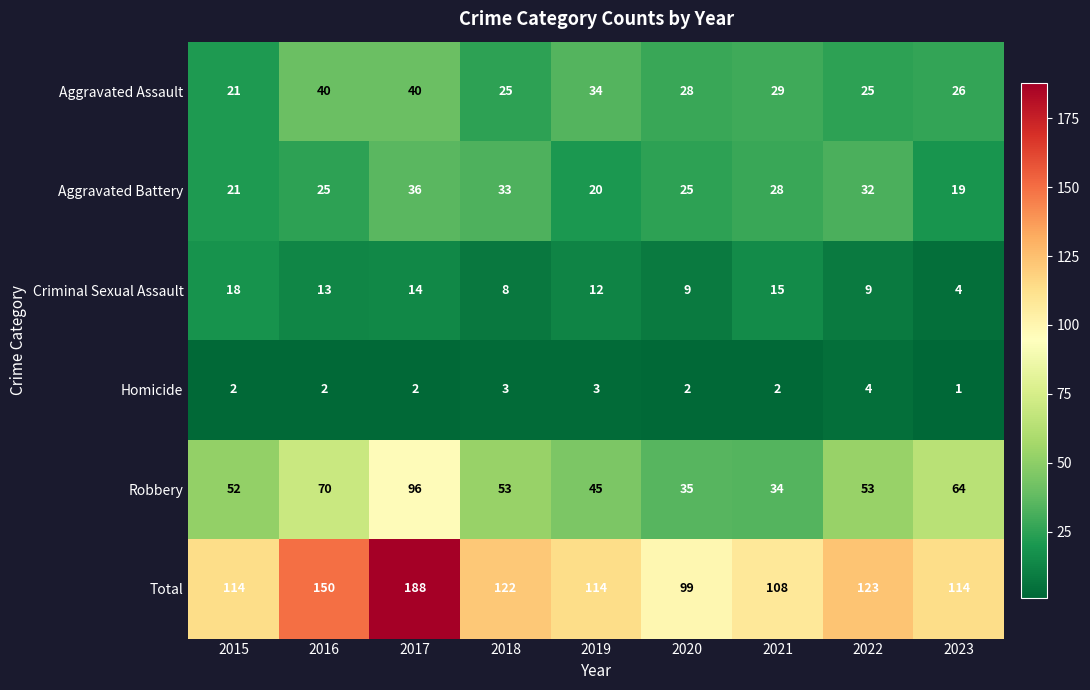

Count the Homicide values in the range 2 to 3.

7